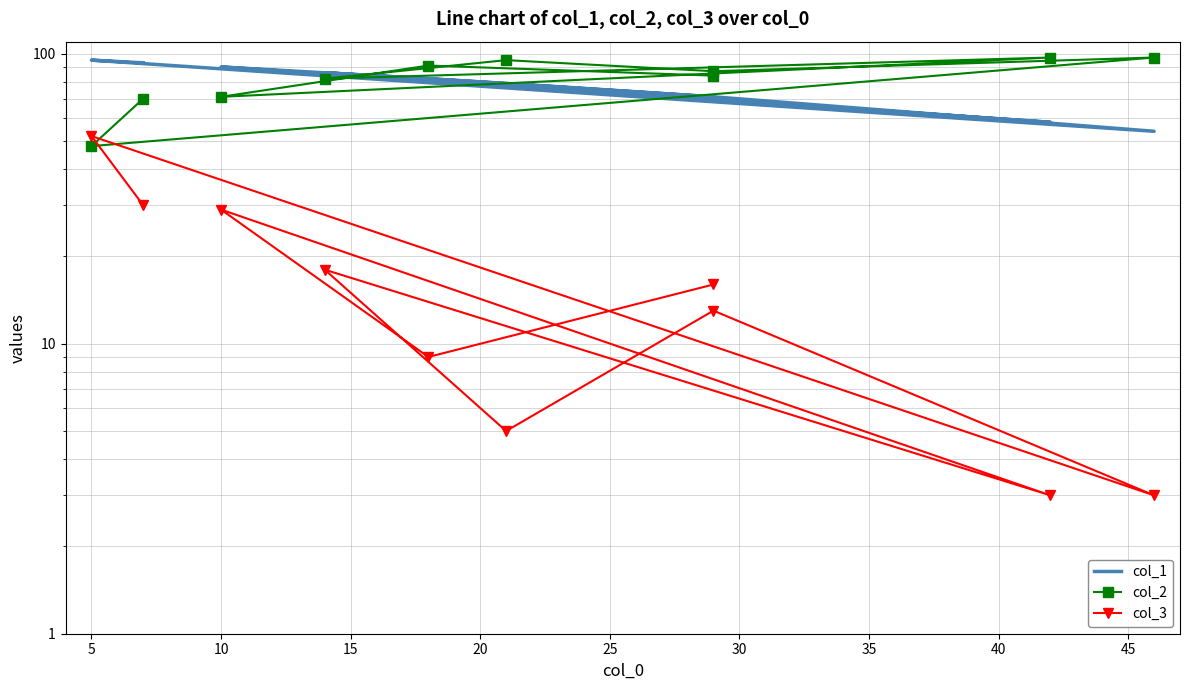

How many lines are shown in the chart?

3